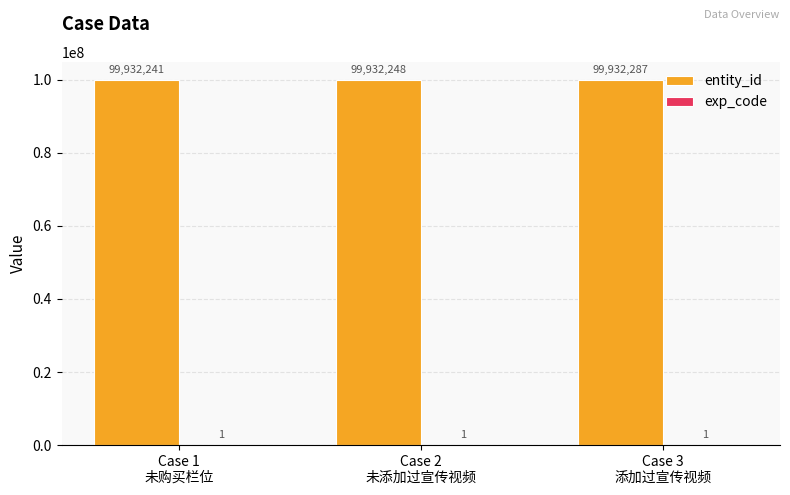

What is the greatest value displayed?

99932287